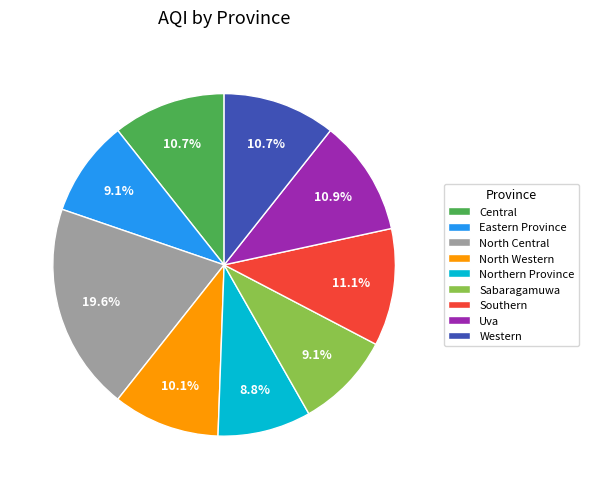

Does any single category account for the majority?

No